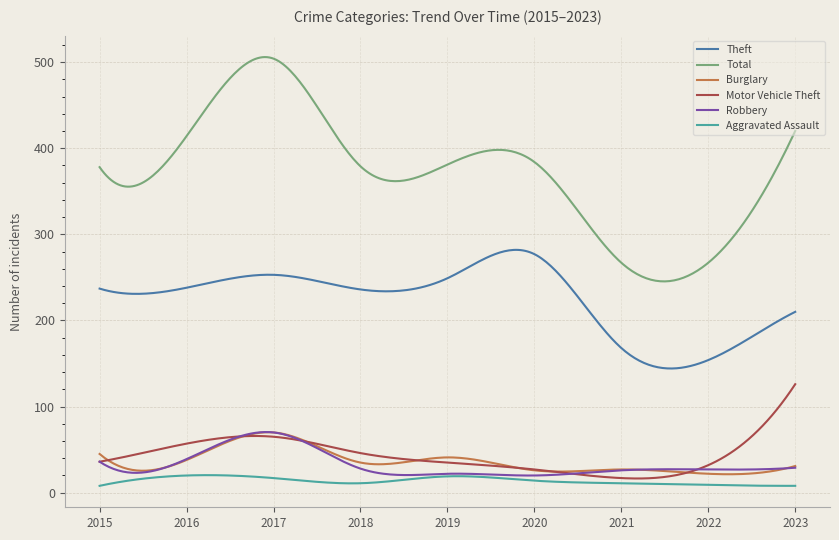

True or false: Motor Vehicle Theft and Theft intersect in this chart.

False